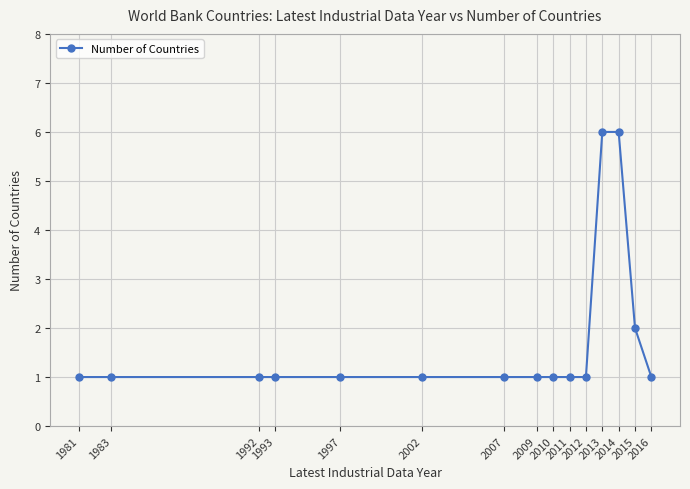

What is the maximum value shown in the chart?

6